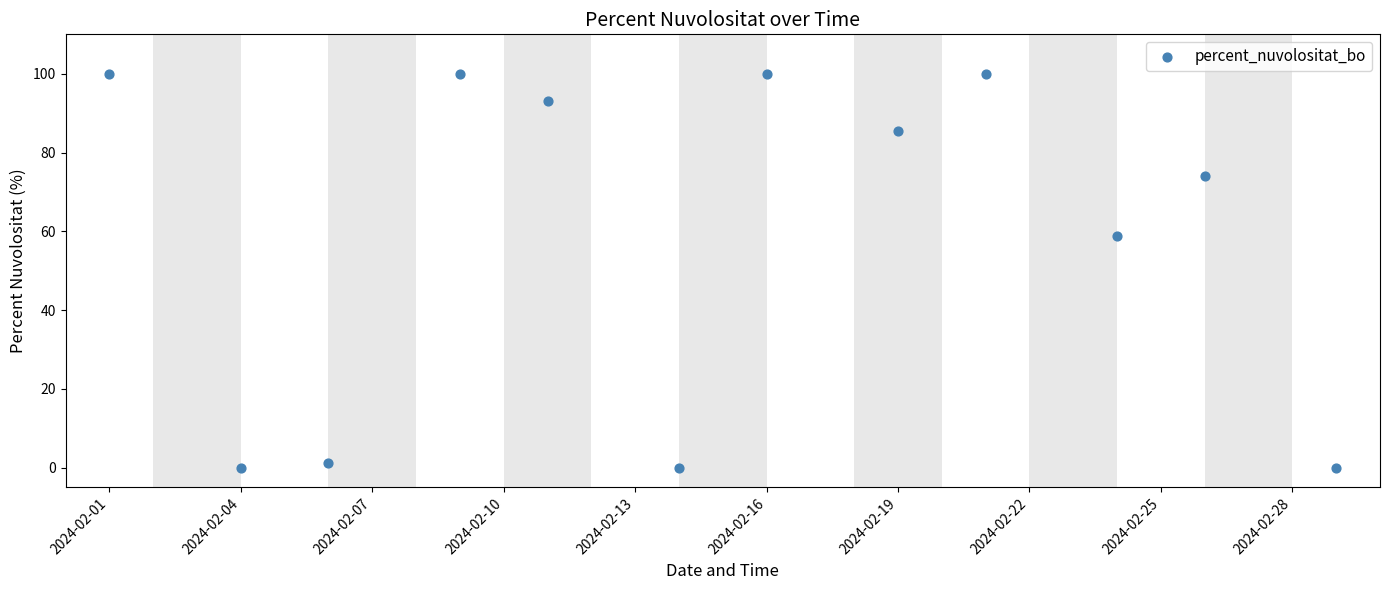

What Y value in the scatter plot is closest to 49?

58.9